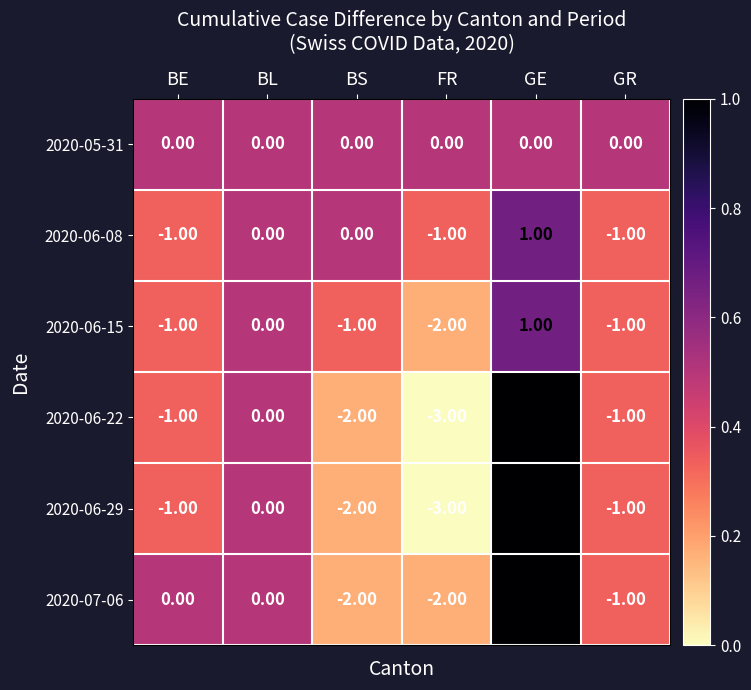

At which category is the sum across all series the highest?

GE